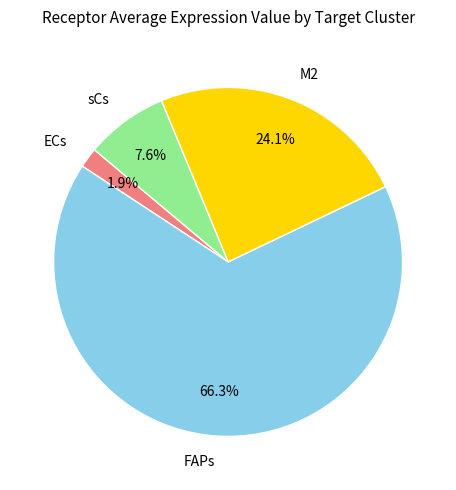

To the nearest percent, what is the difference between the sCs and ECs slice percentages?

6%